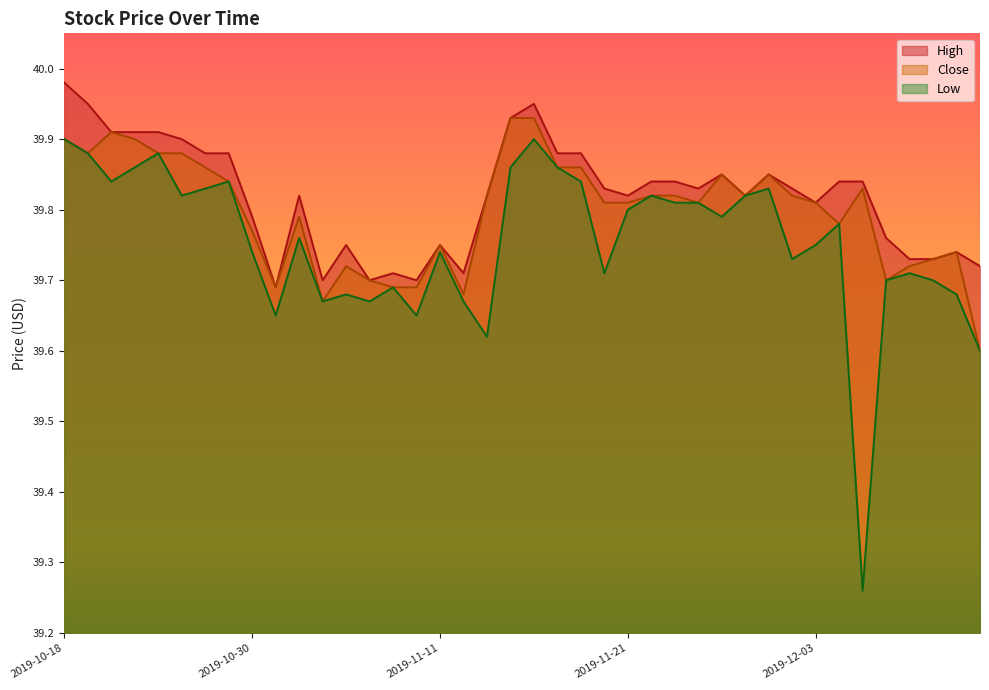

What value does the Low series have at 2019-12-12?

39.6